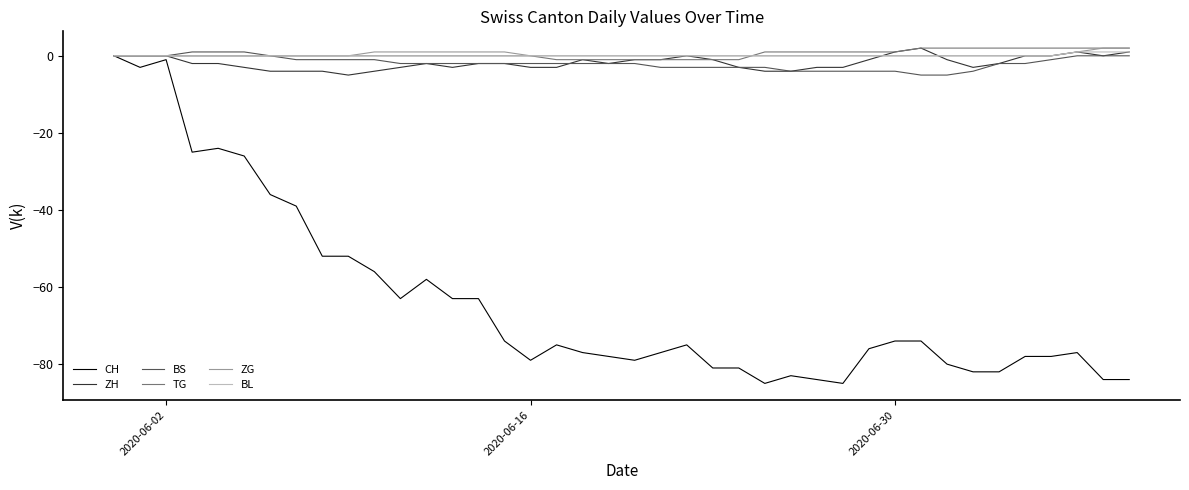

What is the smallest value displayed?

-85